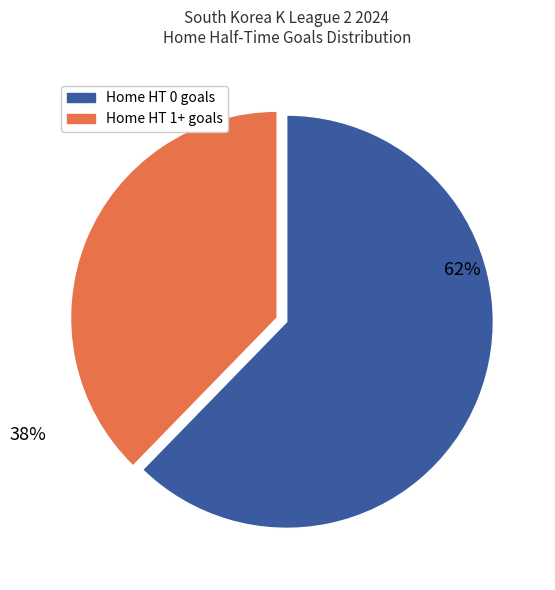

Is there a majority slice in this chart?

Yes